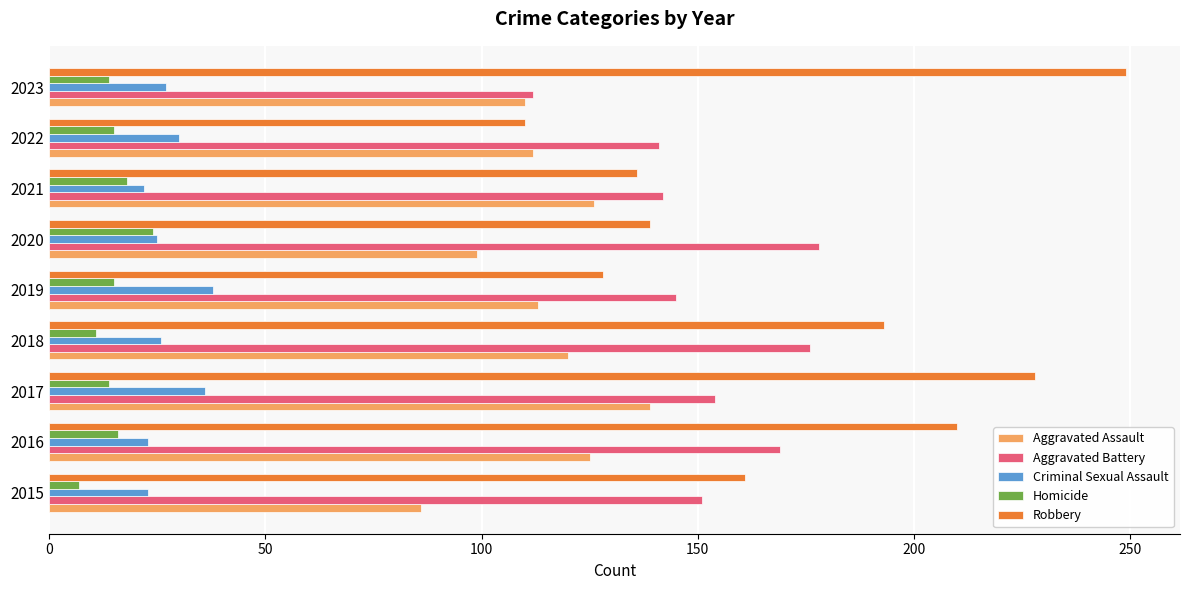

True or false: Aggravated Battery has a value of 228 at 2016.

False